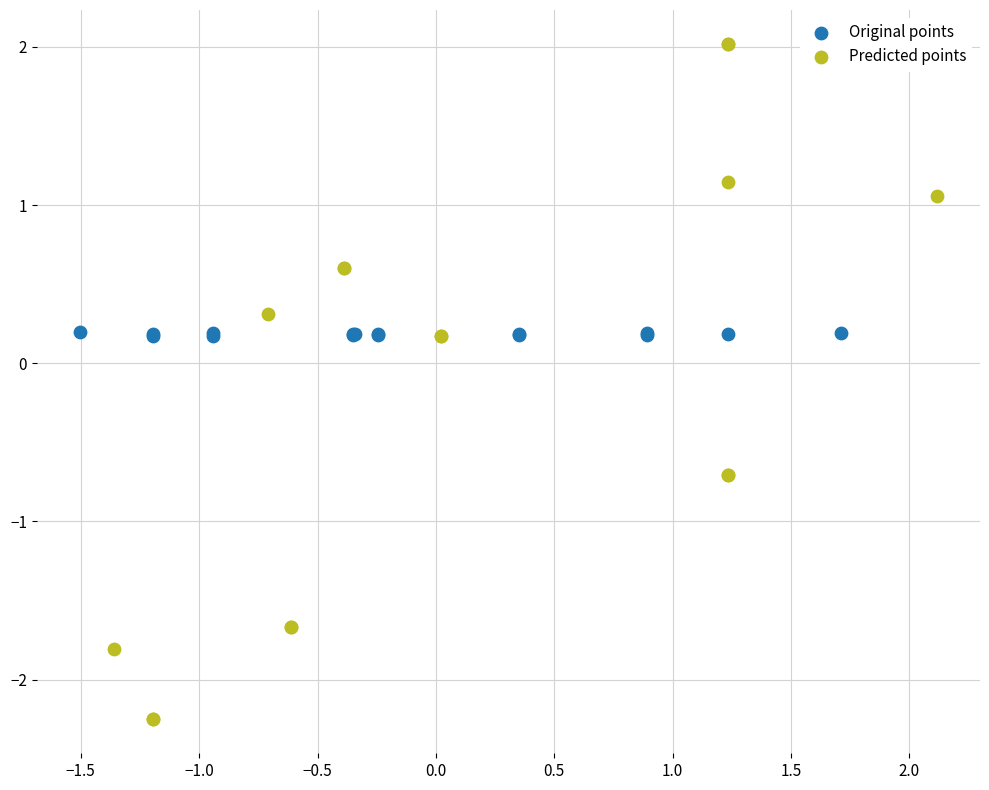

Which series contains the lowest Y value?

Predicted points